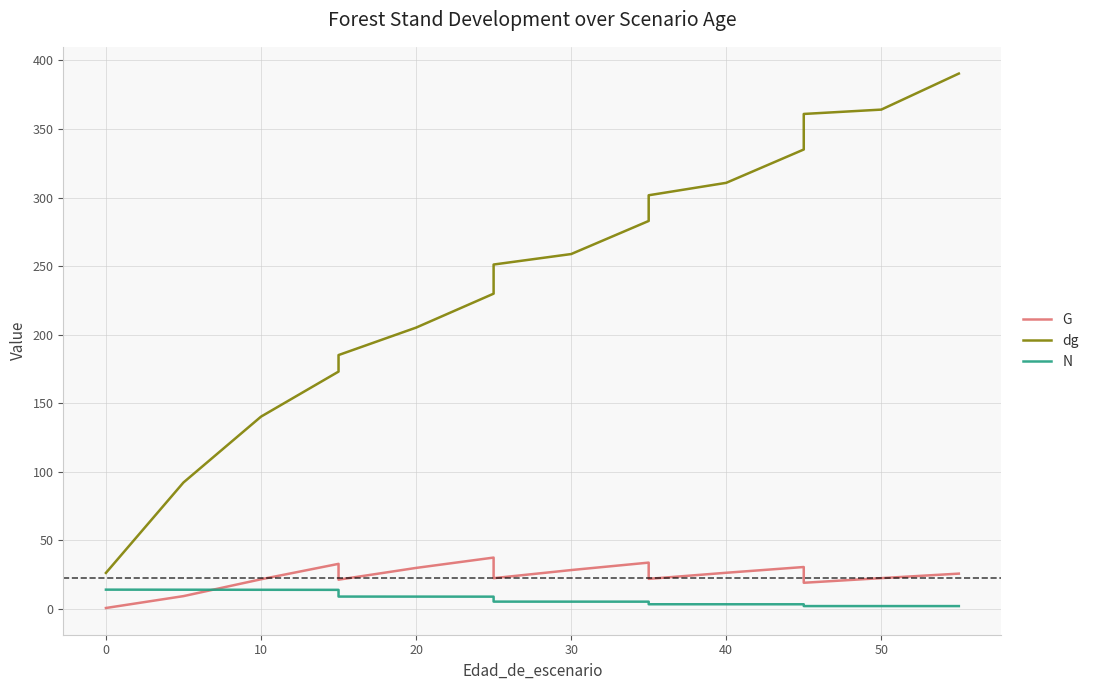

Rank the series by their maximum value, from highest to lowest.

dg, G, N